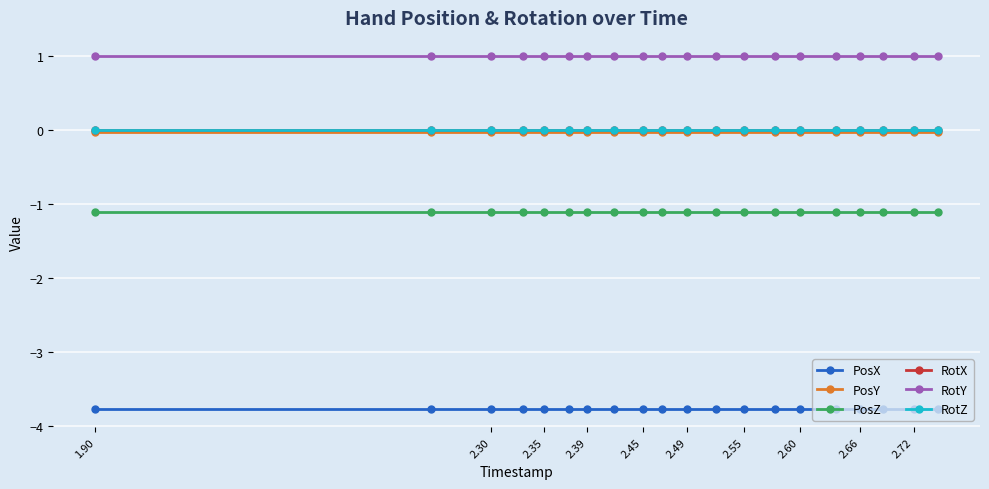

Does the chart have visible grid lines?

Yes